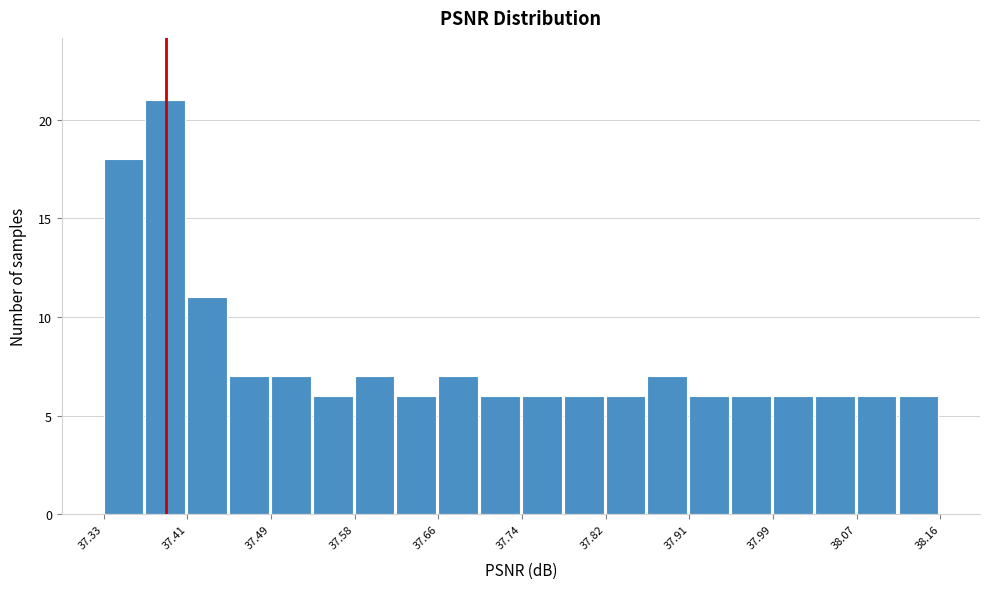

Over which range of the x-axis is the bar tallest?

37.37 to 37.41